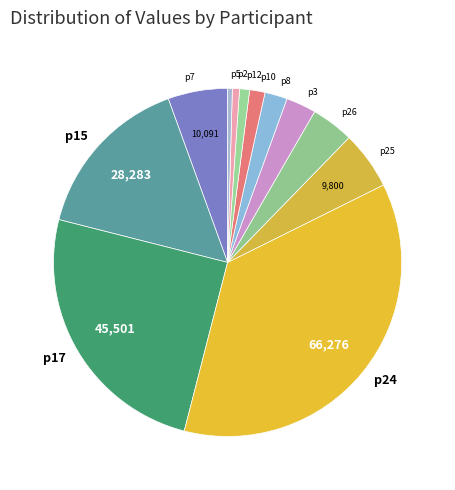

Which slice is the largest?

p24